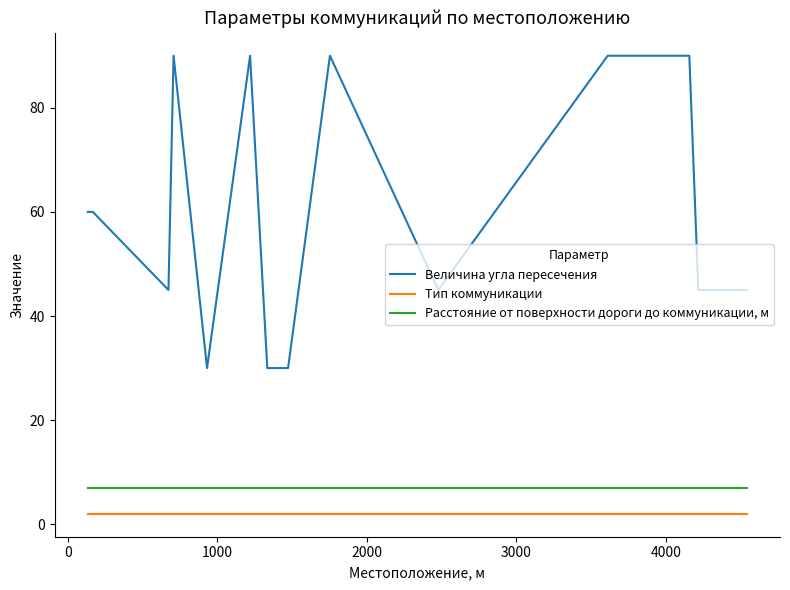

True or false: Тип коммуникации and Расстояние от поверхности дороги до коммуникации, м cross at least once.

False